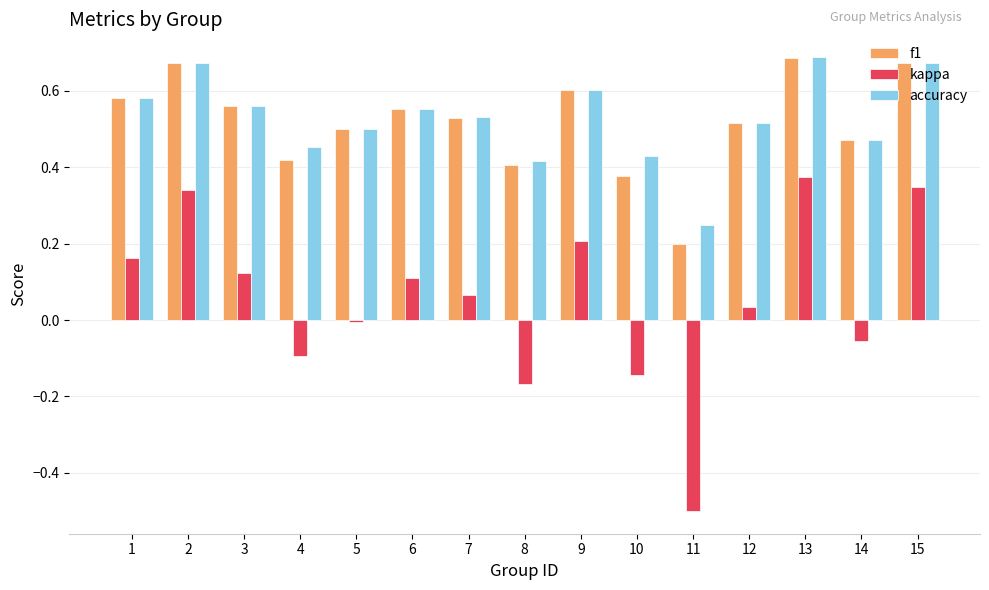

At 8, list the series in order from largest to smallest.

accuracy, f1, kappa